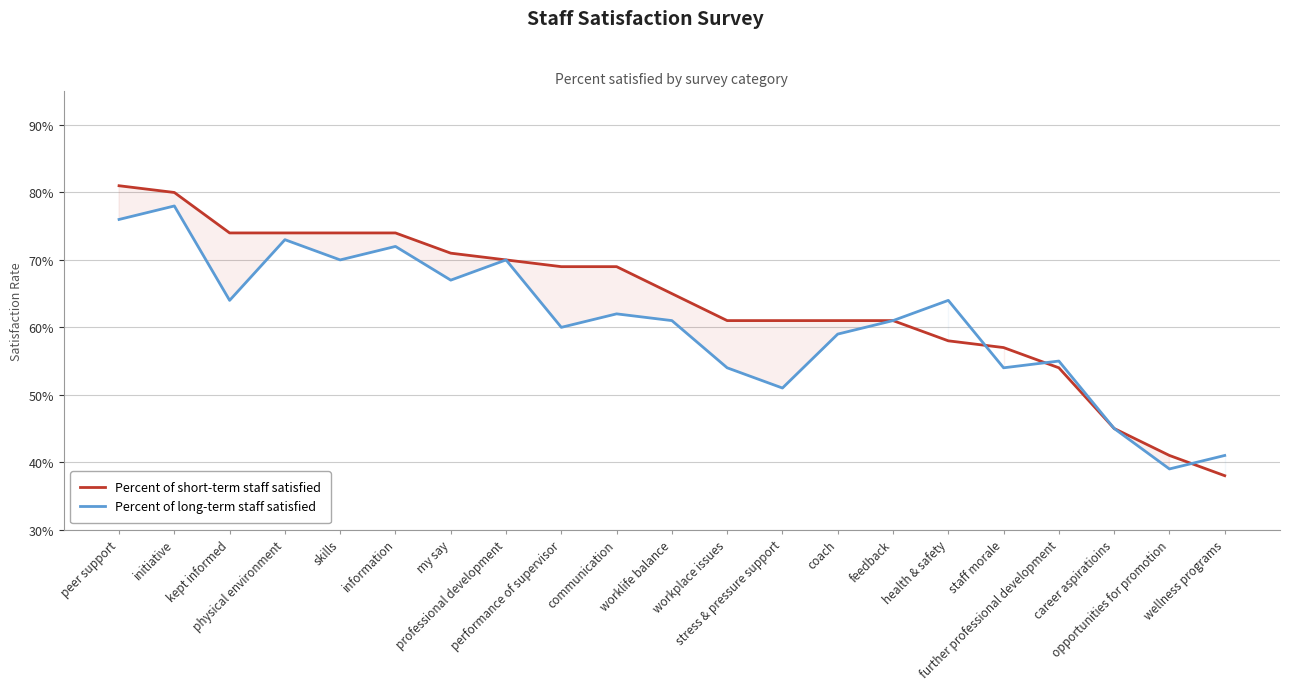

Which category has the highest value in the Percent of long-term staff satisfied series?

initiative